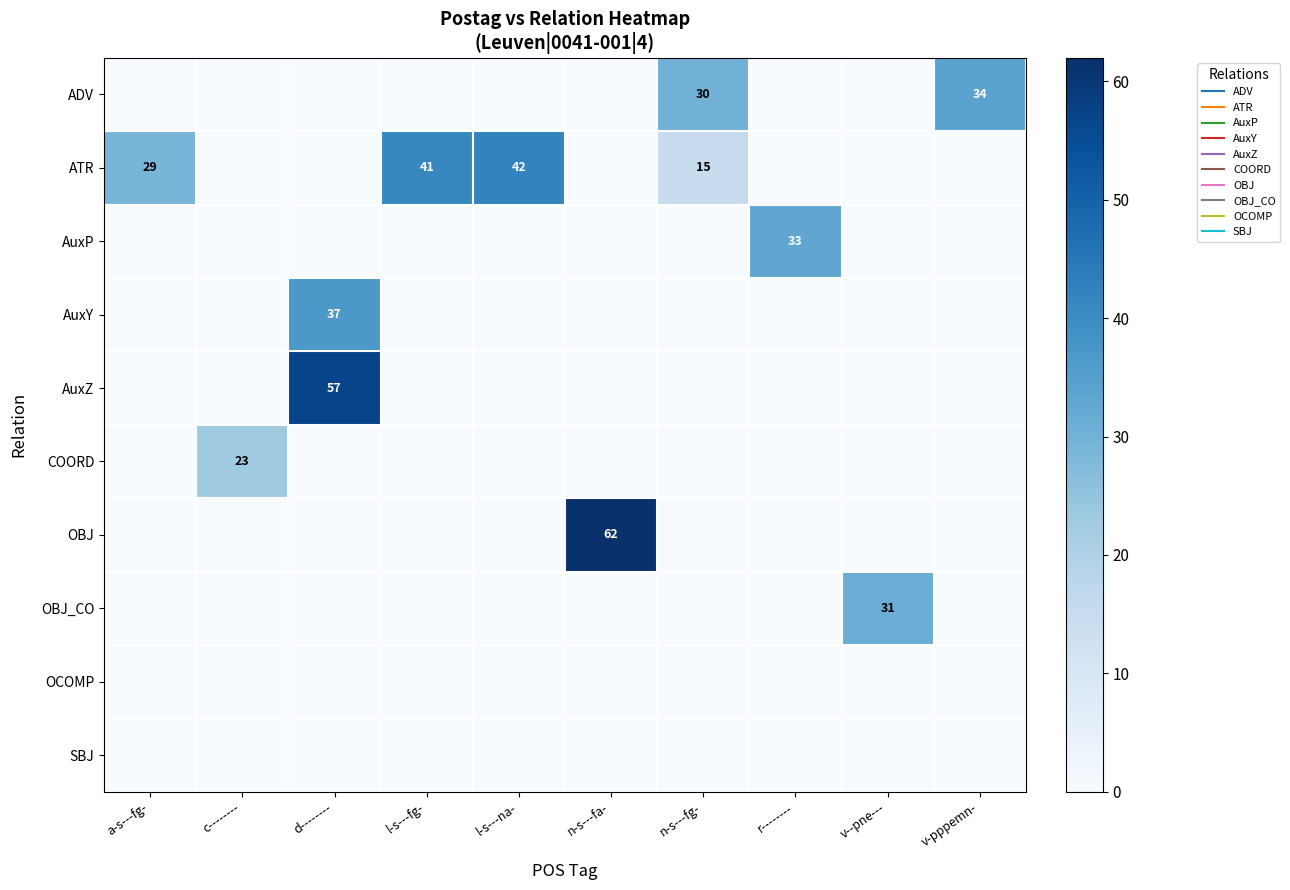

Which series has the widest spread of values?

OBJ